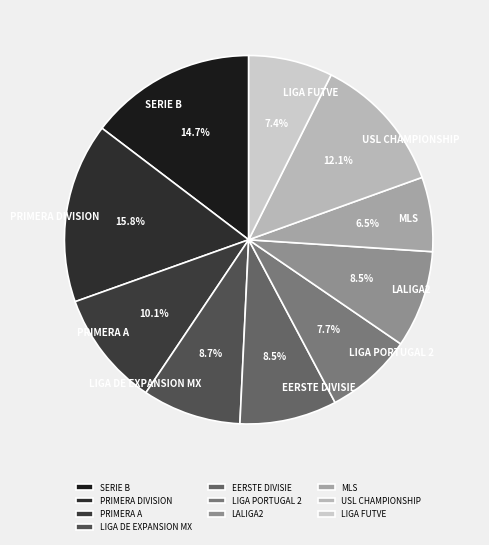

Is there a majority slice in this chart?

No